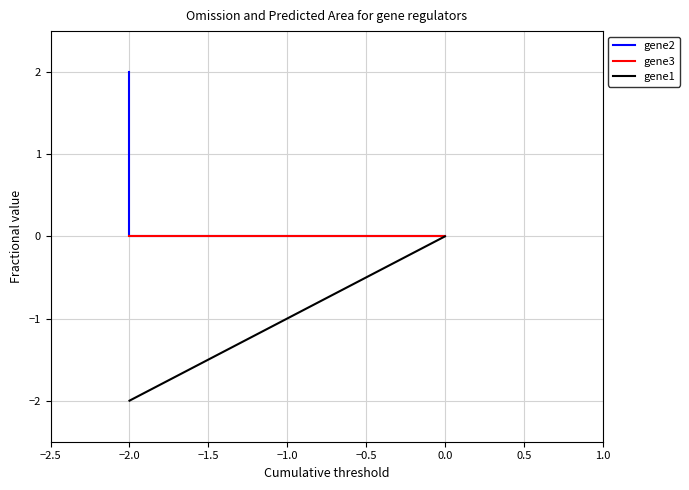

Is the value of gene2 at −2.0 greater than the value of gene1 at 0.0?

Yes